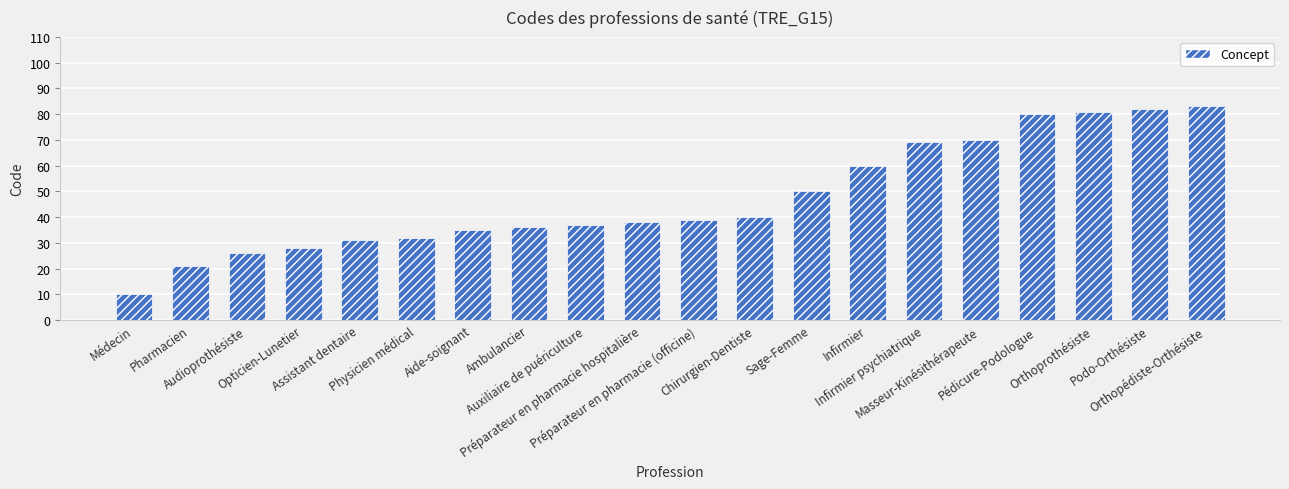

What is the difference between the values at Médecin and Podo-Orthésiste?

72